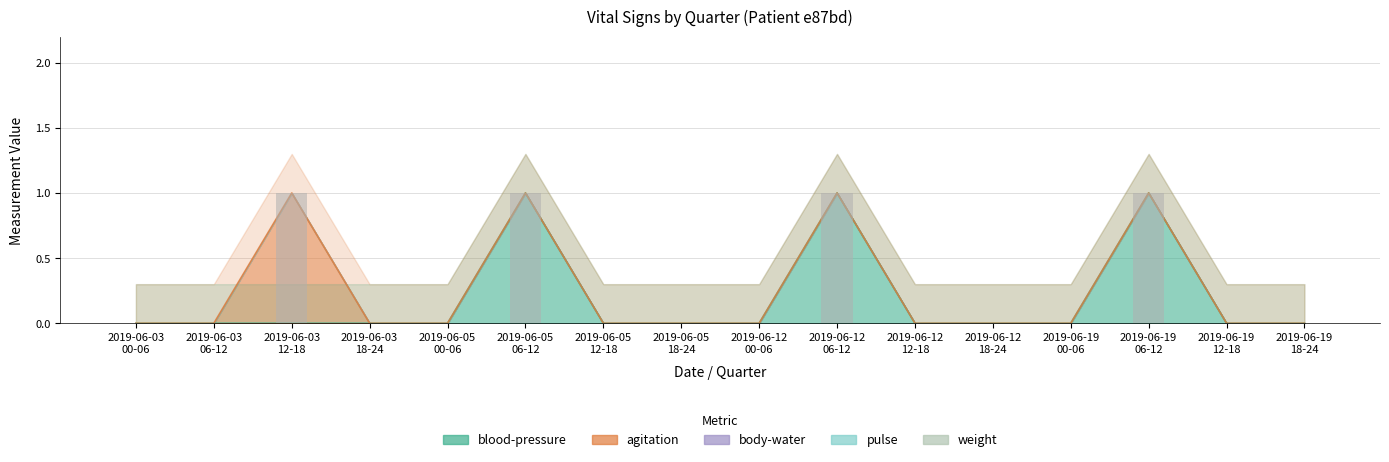

What is the label of the 1st bar from the right?

2019-06-19 18-24